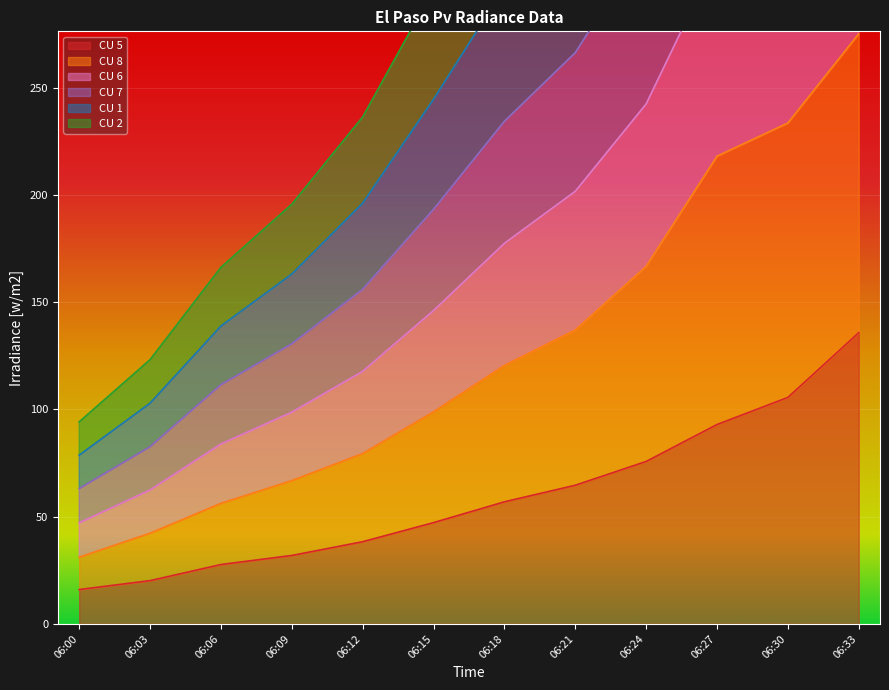

At which category does the chart reach its peak across all series?

06:33